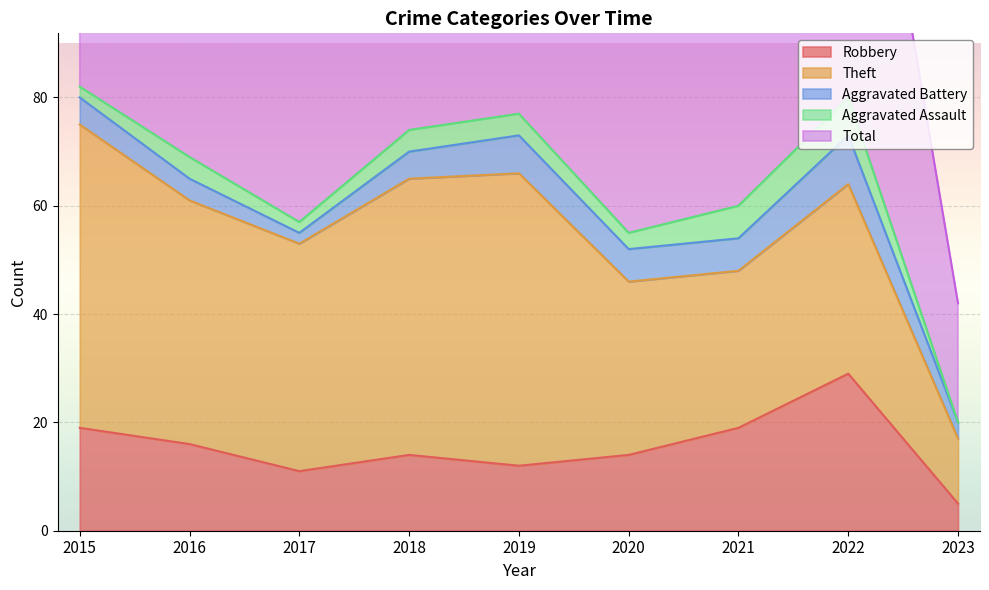

Reading right to left, what are all the values shown in this chart?

Robbery: 2023=5	2022=29	2021=19	2020=14	2019=12	2018=14	2017=11	2016=16	2015=19
Theft: 2023=12	2022=35	2021=29	2020=32	2019=54	2018=51	2017=42	2016=45	2015=56
Aggravated Battery: 2023=3	2022=9	2021=6	2020=6	2019=7	2018=5	2017=2	2016=4	2015=5
Aggravated Assault: 2023=0	2022=7	2021=6	2020=3	2019=4	2018=4	2017=2	2016=4	2015=2
Total: 2023=22	2022=82	2021=60	2020=56	2019=77	2018=74	2017=59	2016=70	2015=82